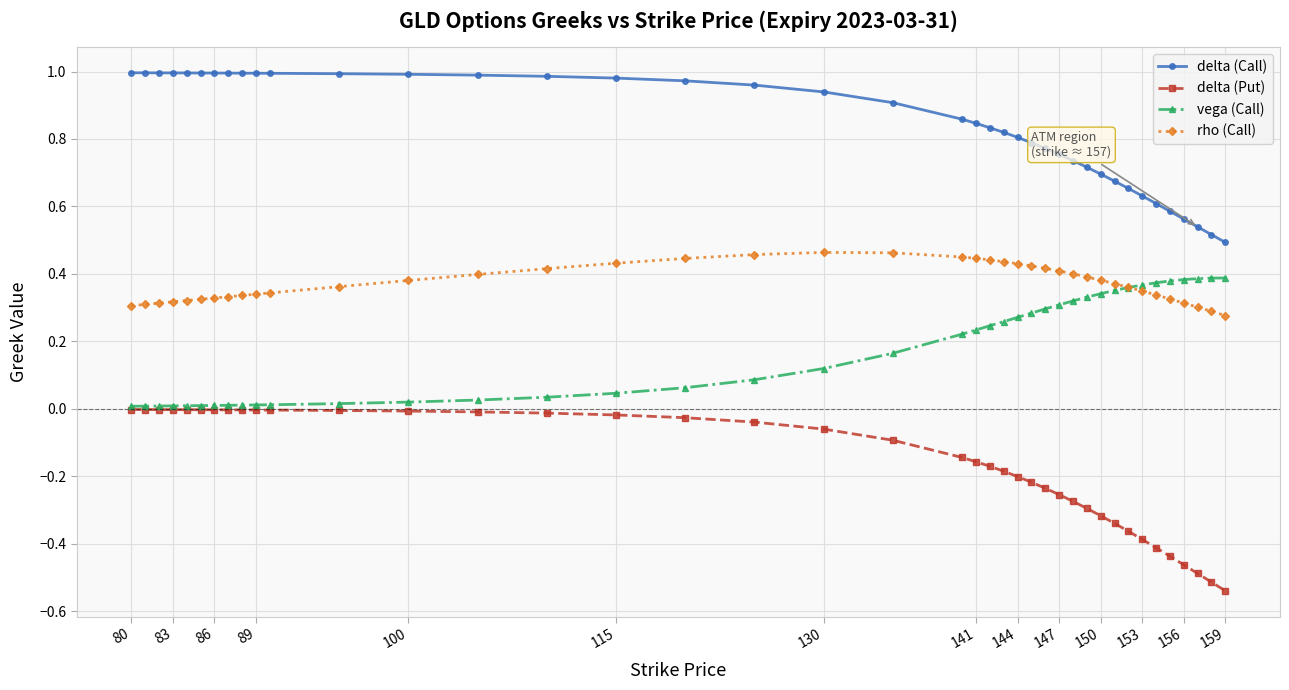

Which series has the largest range (max minus min)?

delta (Put)